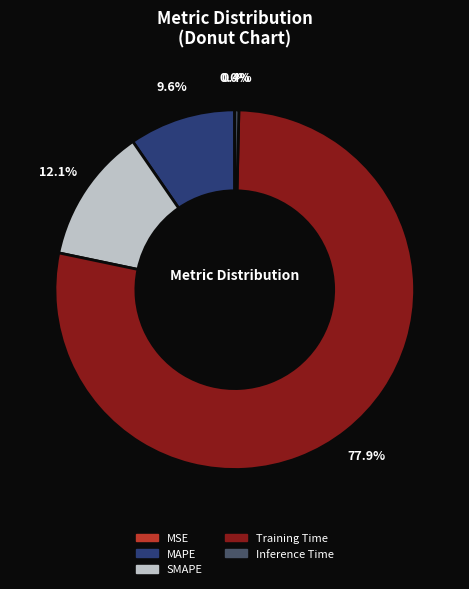

Combined, what portion of the pie is SMAPE and Inference Time?

12.5%